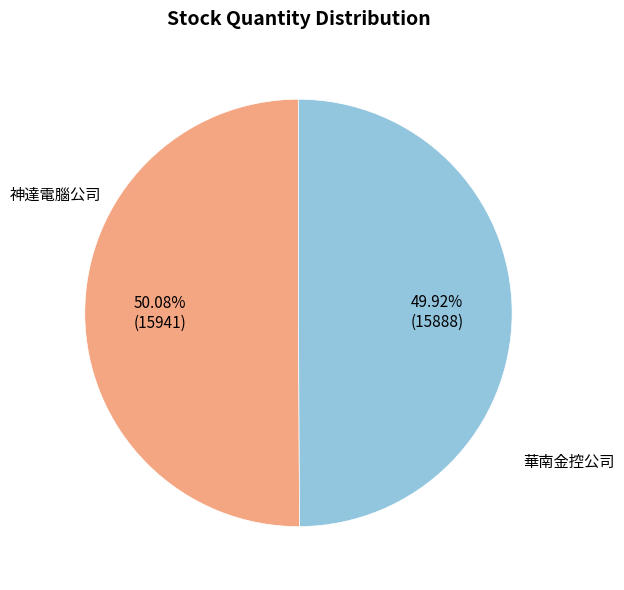

Is there any slice that represents more than half of the pie?

Yes